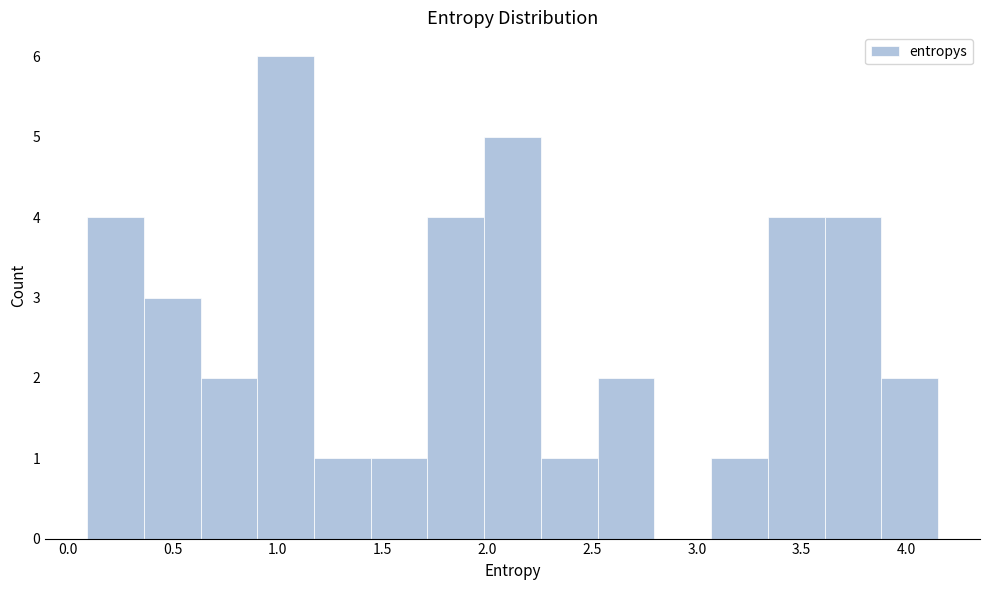

Over which range of the x-axis is the bar tallest?

0.90 to 1.15